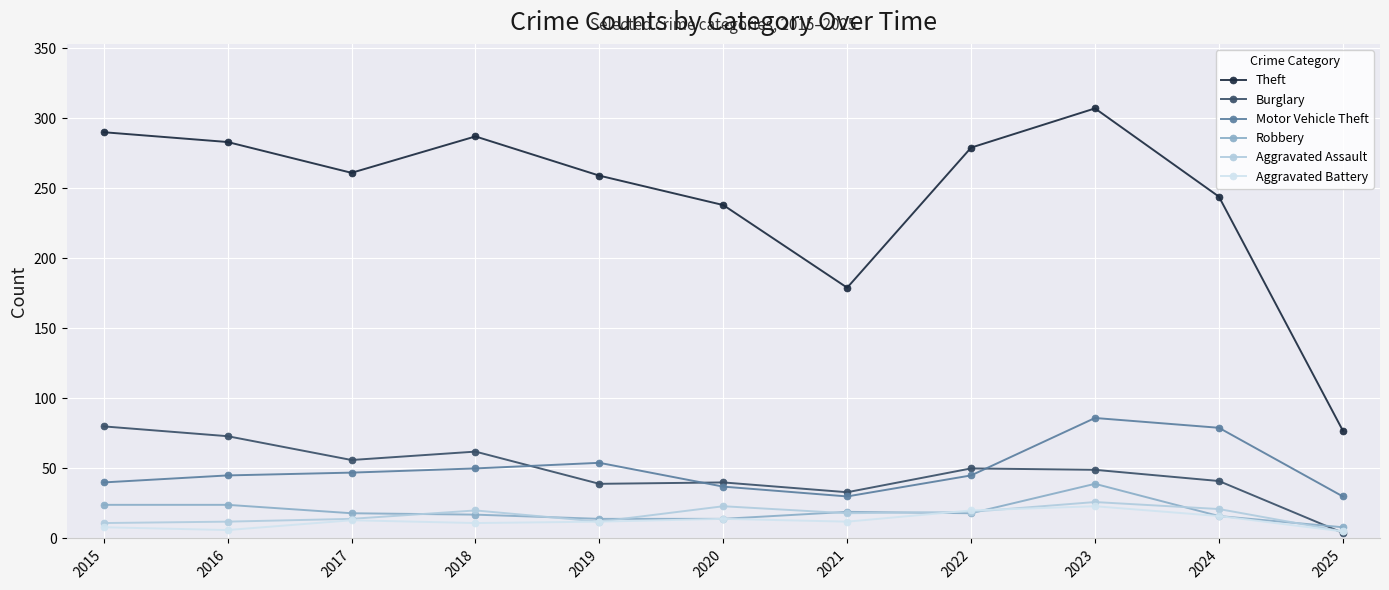

True or false: Burglary has a value of 49 at 2023.

True